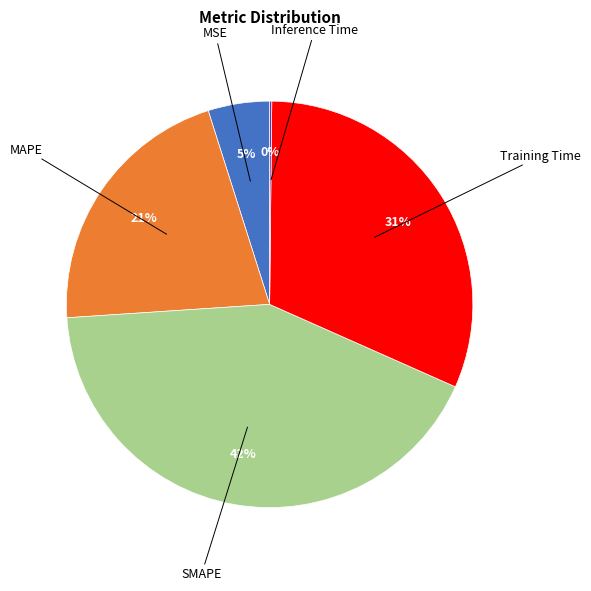

Does any single category account for the majority?

No